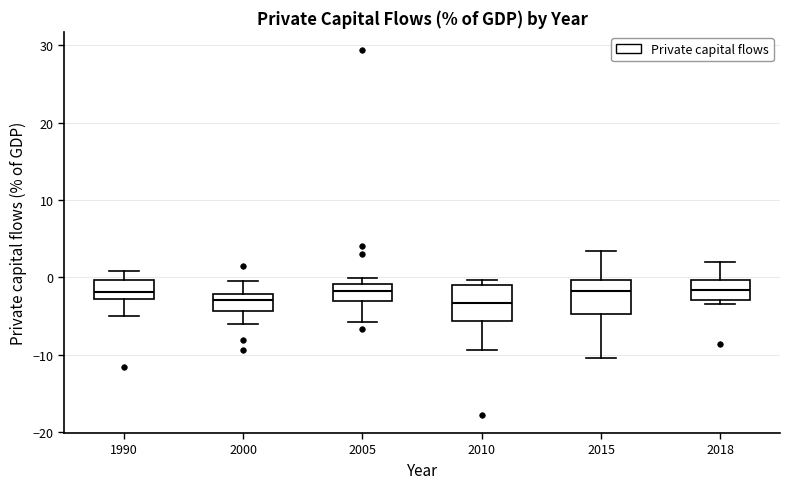

Reading left to right, read every box against the y-axis: the position of its median line, the range the box covers, and the ends of its whiskers. The values are not printed on the chart, so give them approximately, as read against the axis.

1990: median -2, box -3 to 0, whiskers -5 to 1
2000: median -3, box -4 to -2, whiskers -6 to 0
2005: median -2, box -3 to -1, whiskers -6 to 0
2010: median -3, box -6 to -1, whiskers -9 to 0
2015: median -2, box -5 to 0, whiskers -10 to 3
2018: median -2, box -3 to 0, whiskers -3 (just below the box's lower edge) to 2